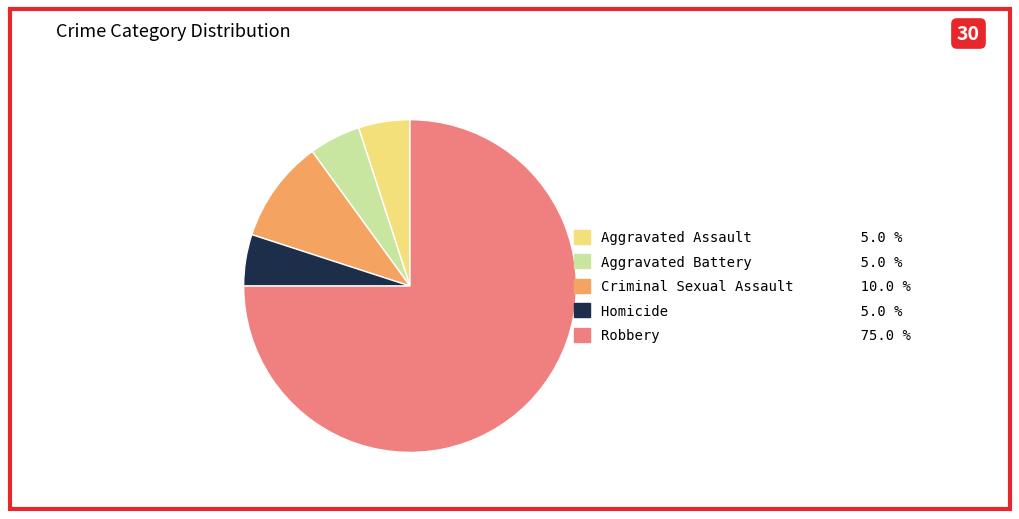

Which slice is the largest?

Robbery